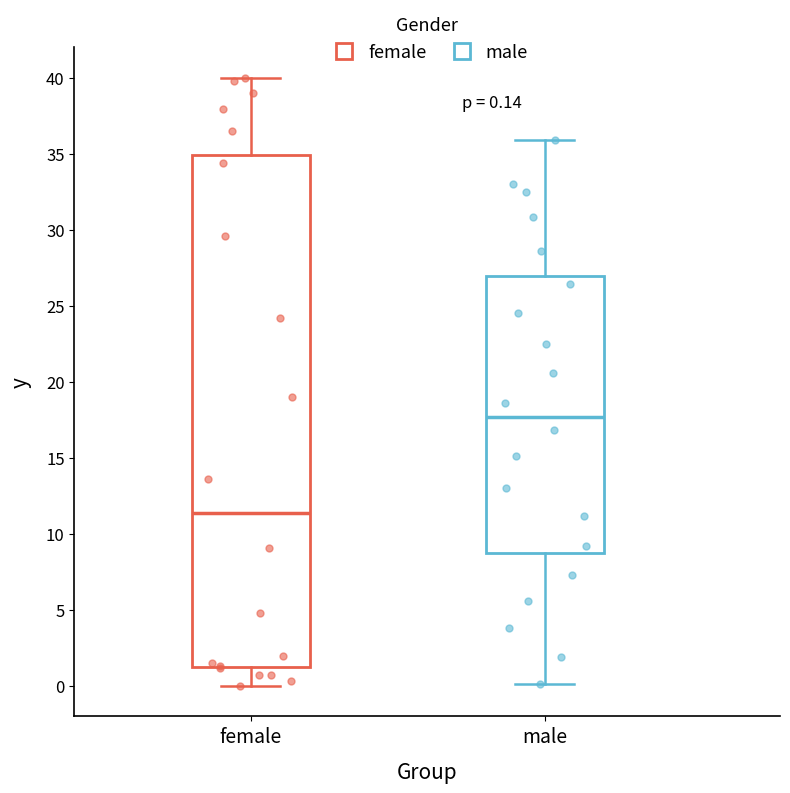

Which box is the tallest, from its lower edge to its upper edge?

female